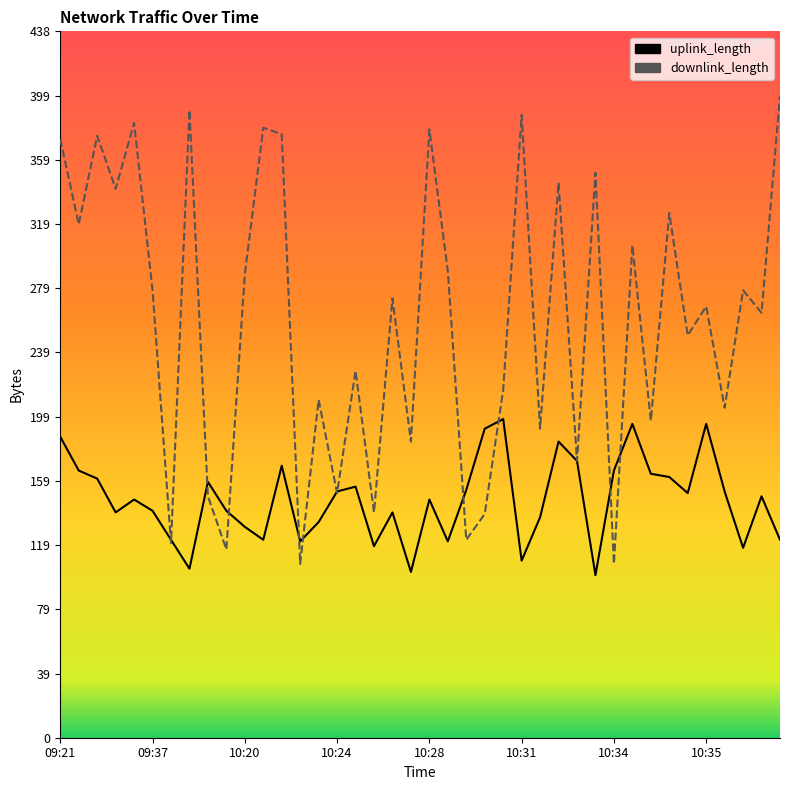

Rank the series by their maximum value, from highest to lowest.

downlink_length, uplink_length